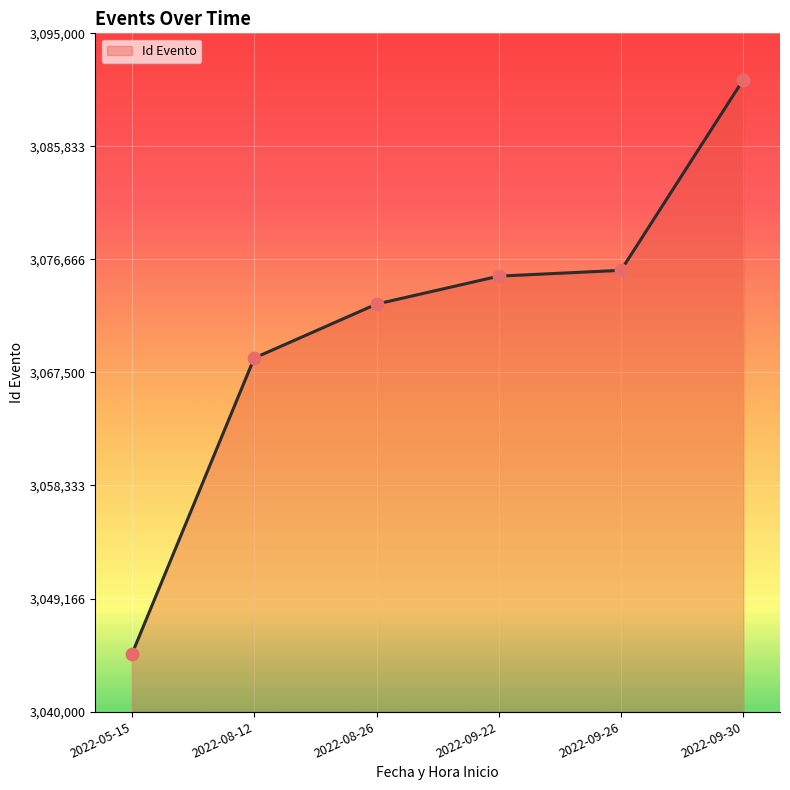

What is the ratio of the value at 2022-09-22 to the value at 2022-08-26?

1.0